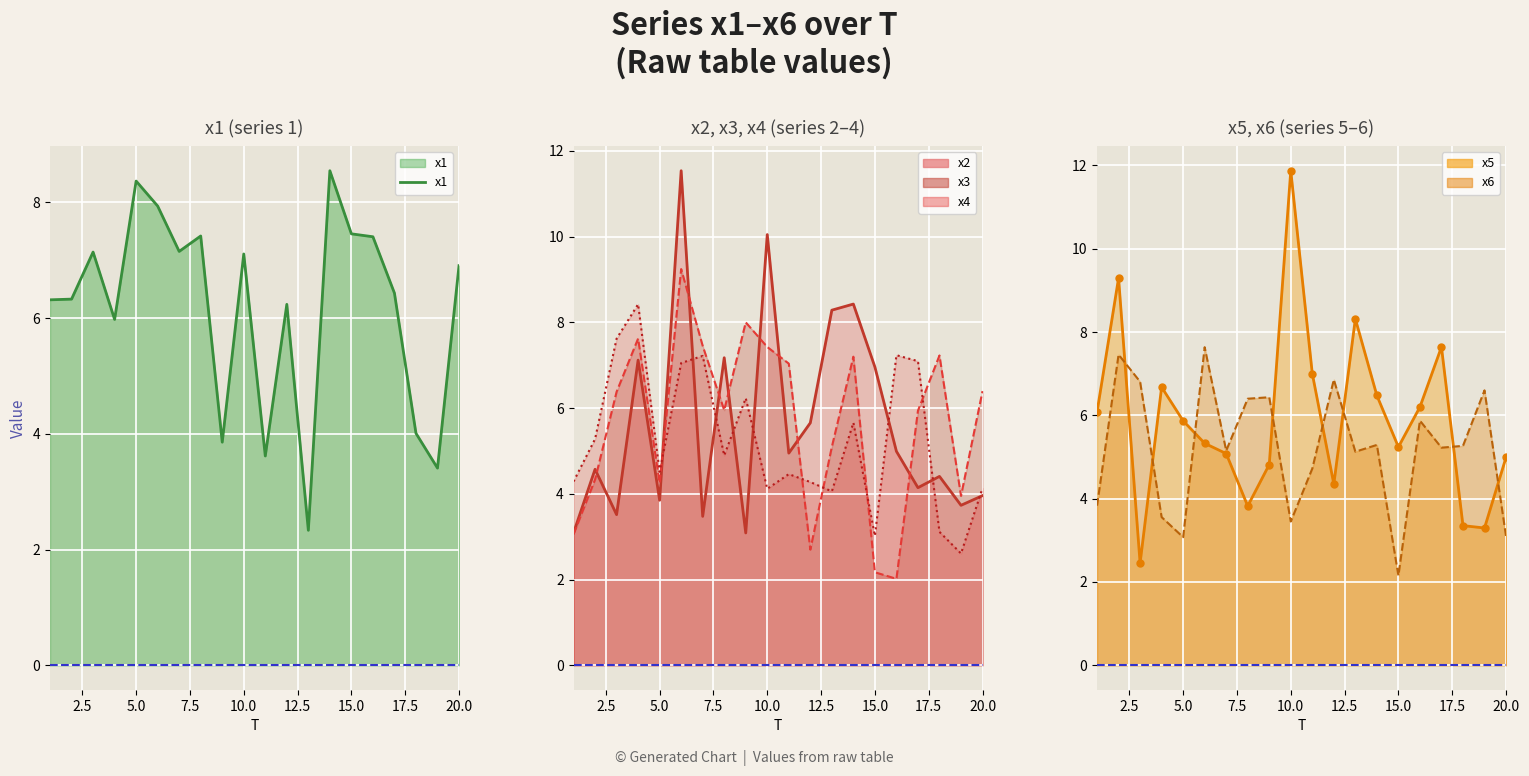

What is the value of the 11th point from the left?

3.6